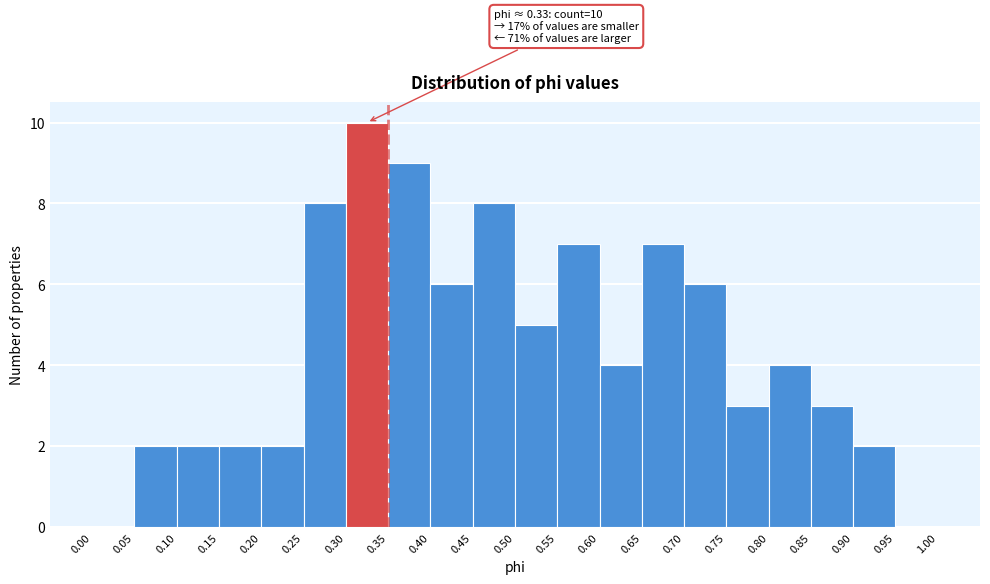

Which range on the x-axis has the tallest bar?

0.30 to 0.35